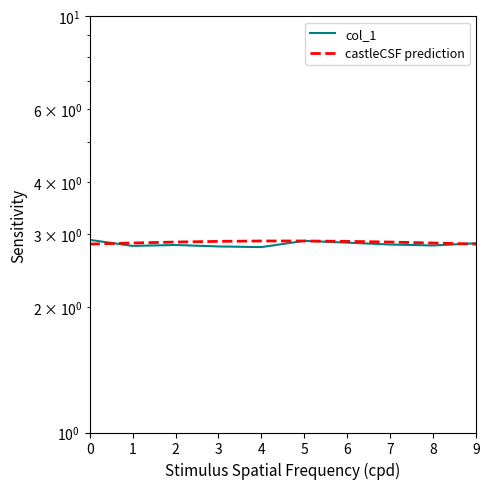

What is the sum of the col_1 values at 1 and 9?

5.7